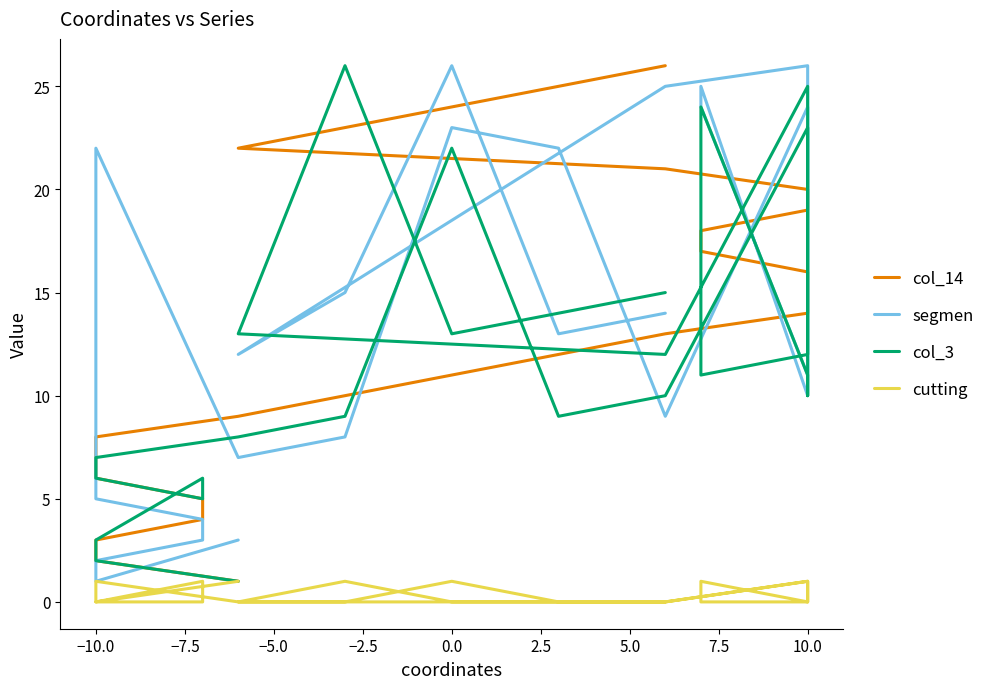

Between 10.0 and −10.0, which is larger?

10.0